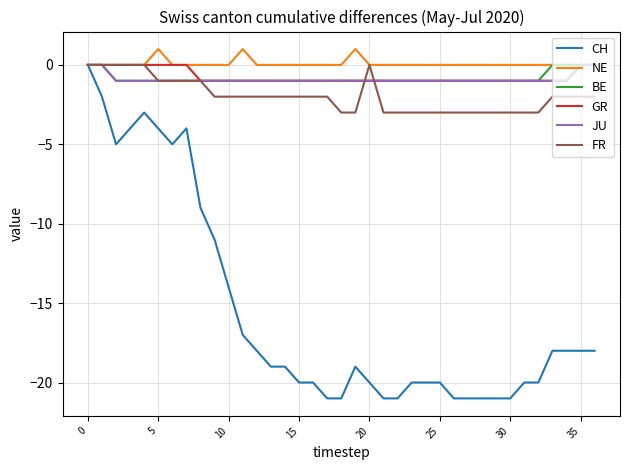

What is the difference between the second highest and minimum values in the NE series?

1